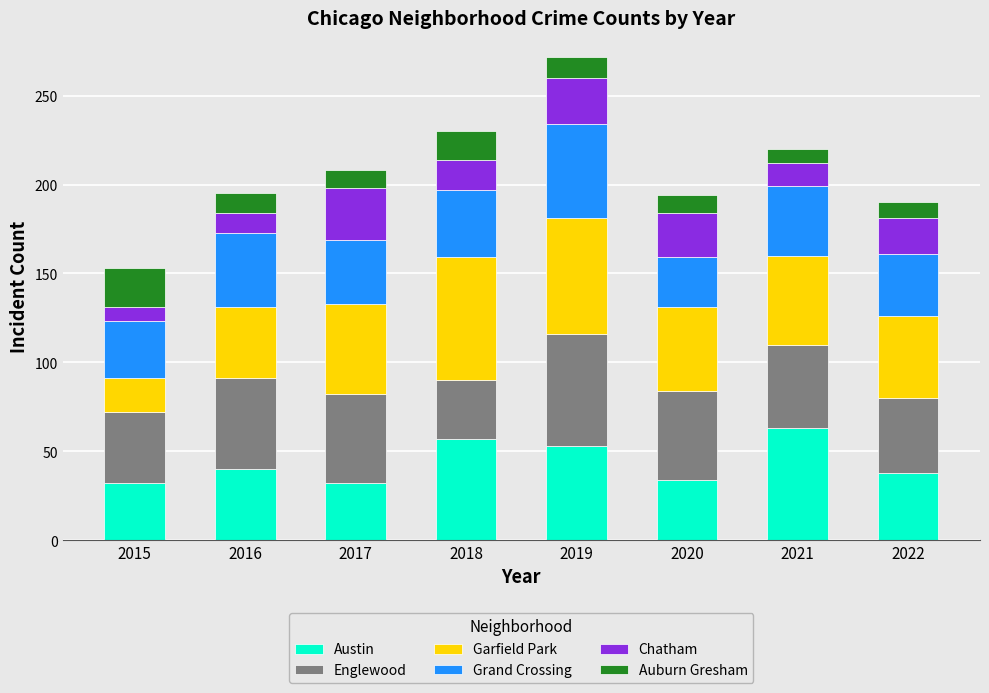

What is the total value across all series at 2016?

195